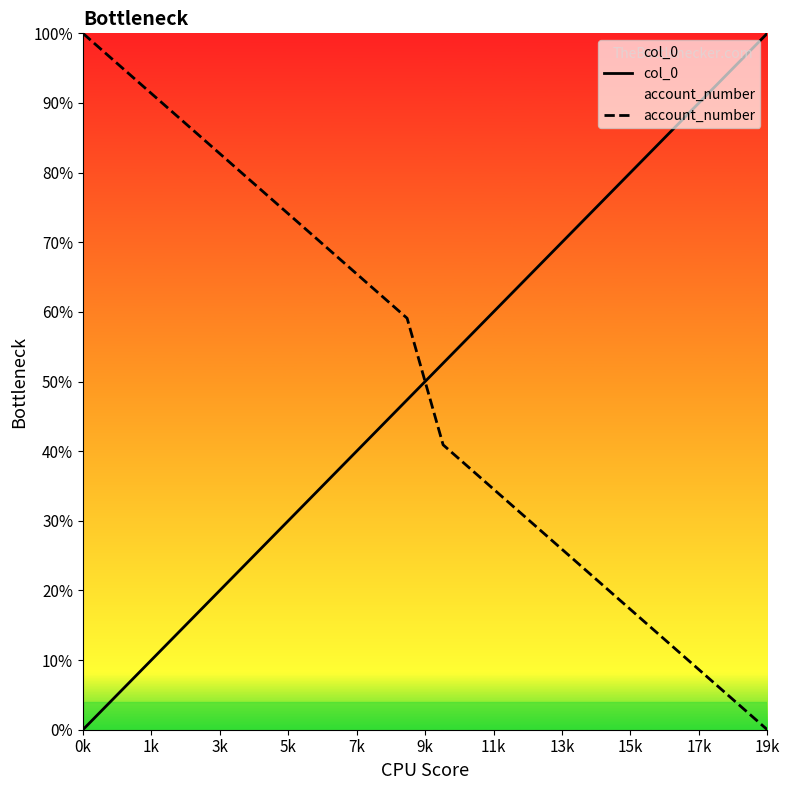

Which series ends up on top after the final intersection of col_0 and account_number?

col_0